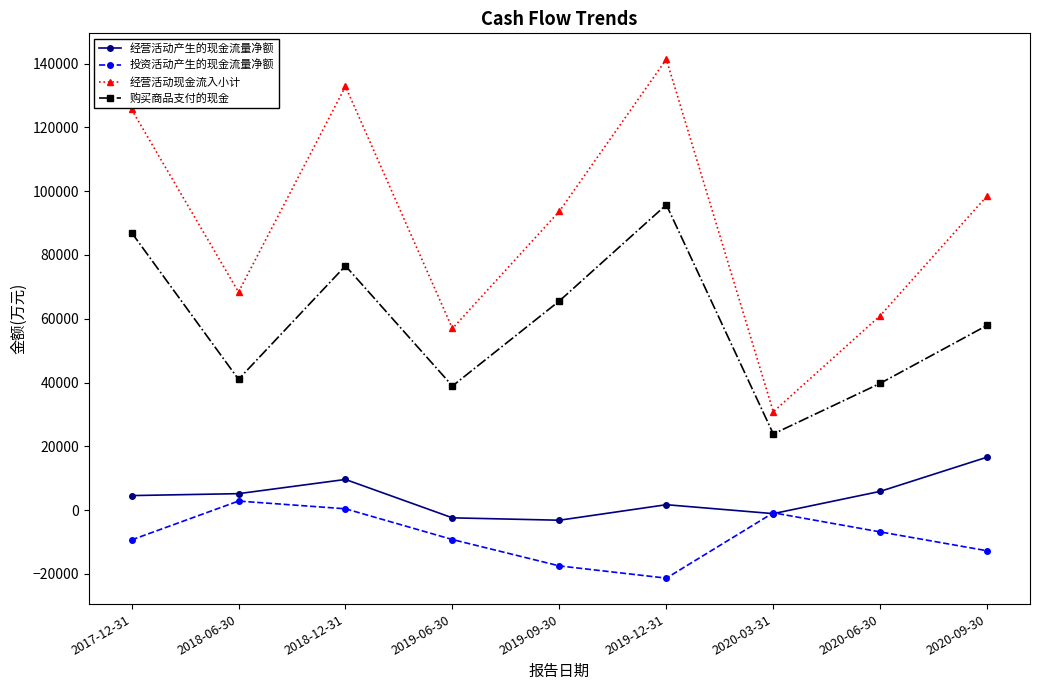

What is the spread (max minus min) of values at 2018-06-30?

65561